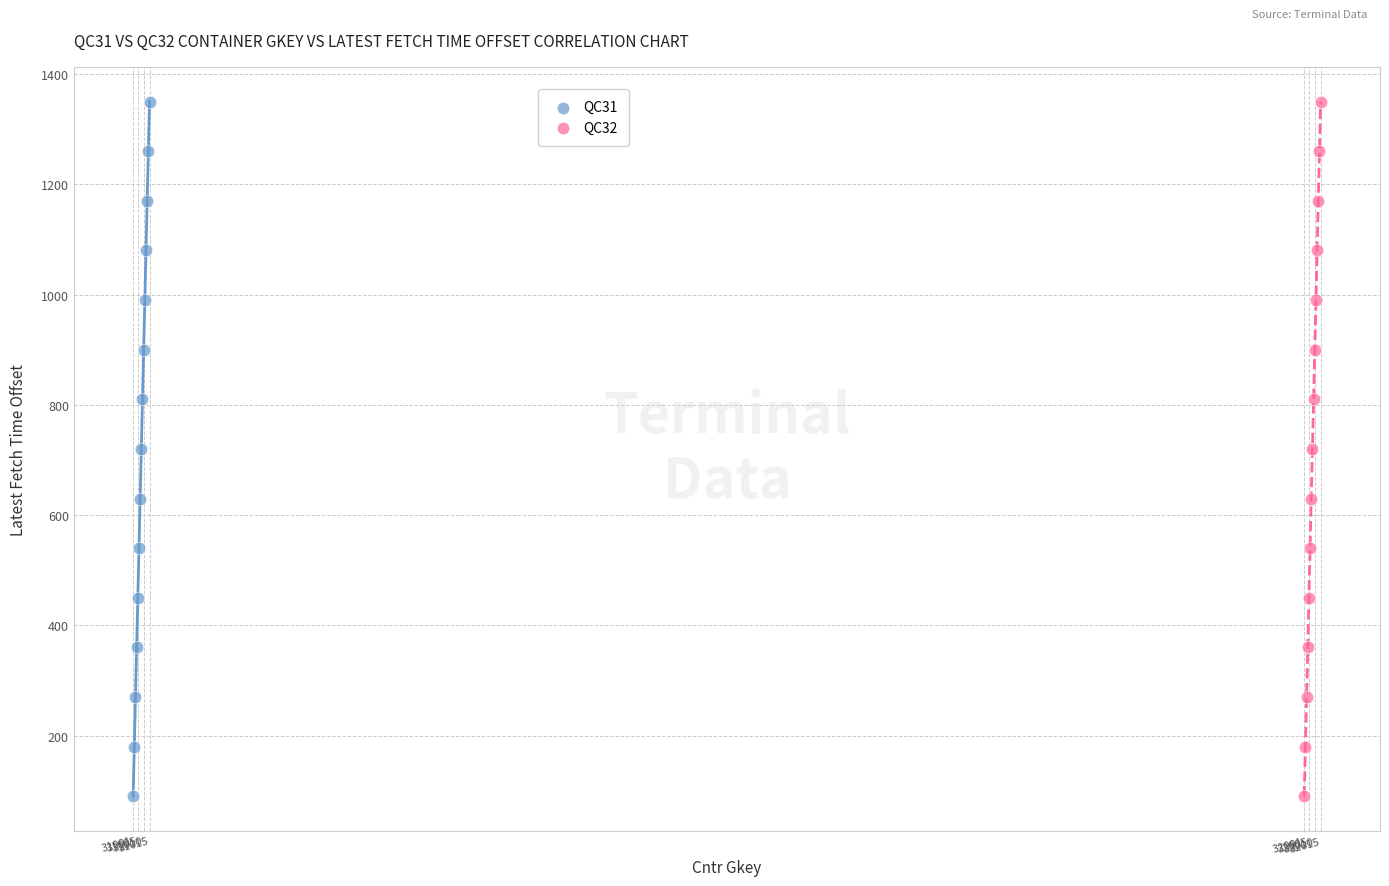

What are all the series names shown in the legend?

QC31, QC32